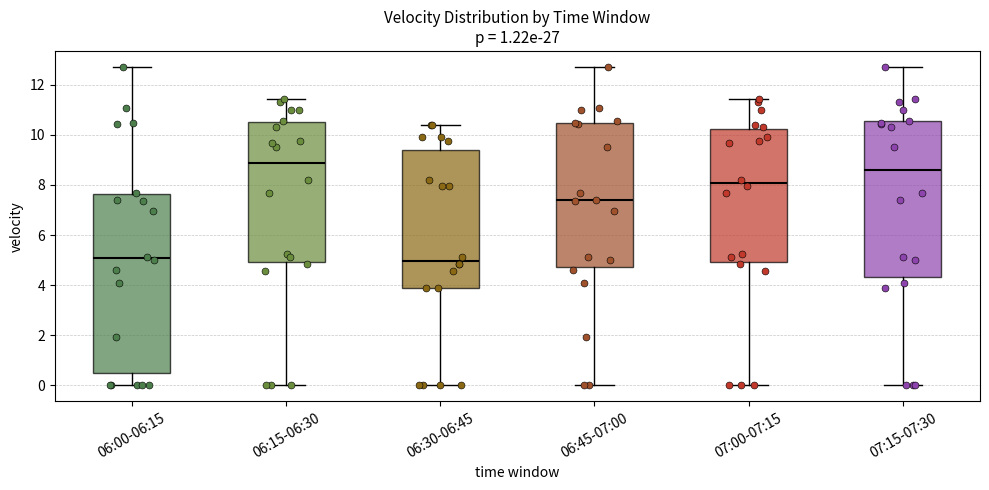

Comparing the boxes themselves (not the whiskers), which one is the tallest?

06:00-06:15